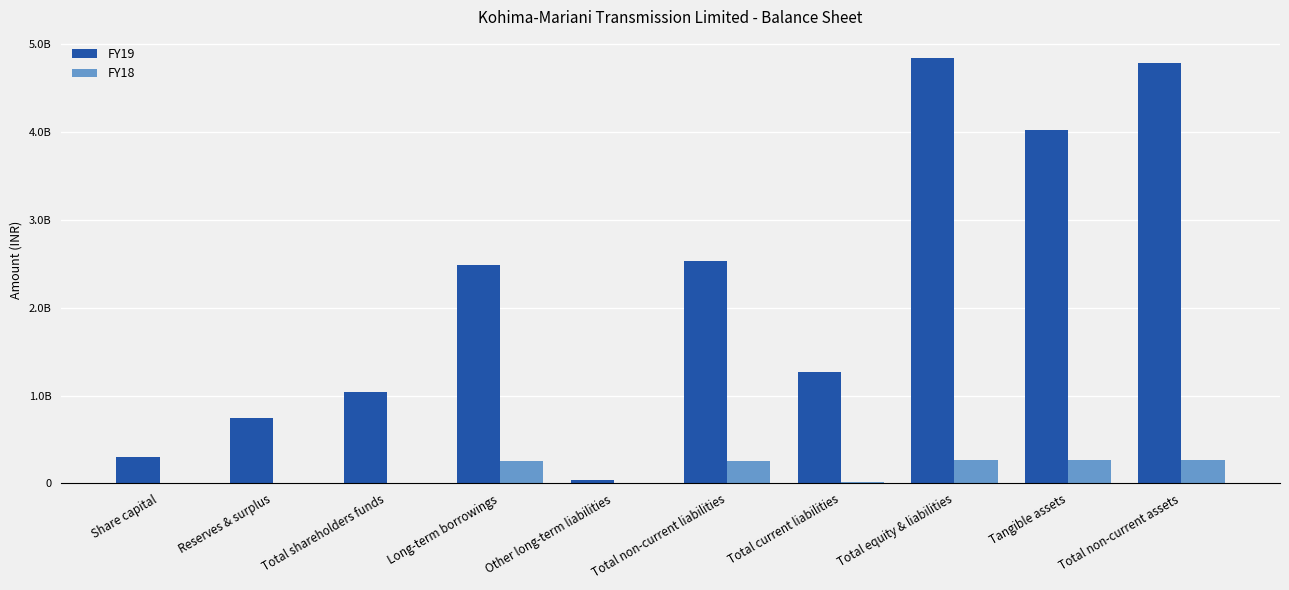

What is the label of the 4th bar from the right?

Total current liabilities